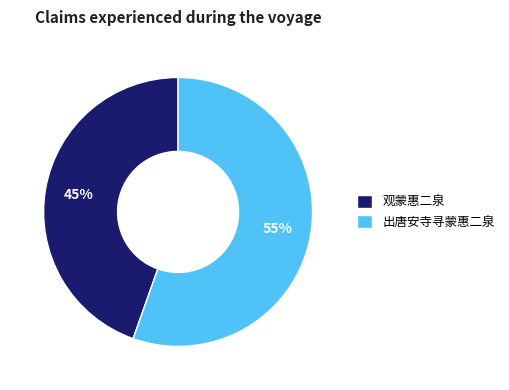

To the nearest percent, what is the average slice percentage?

50%